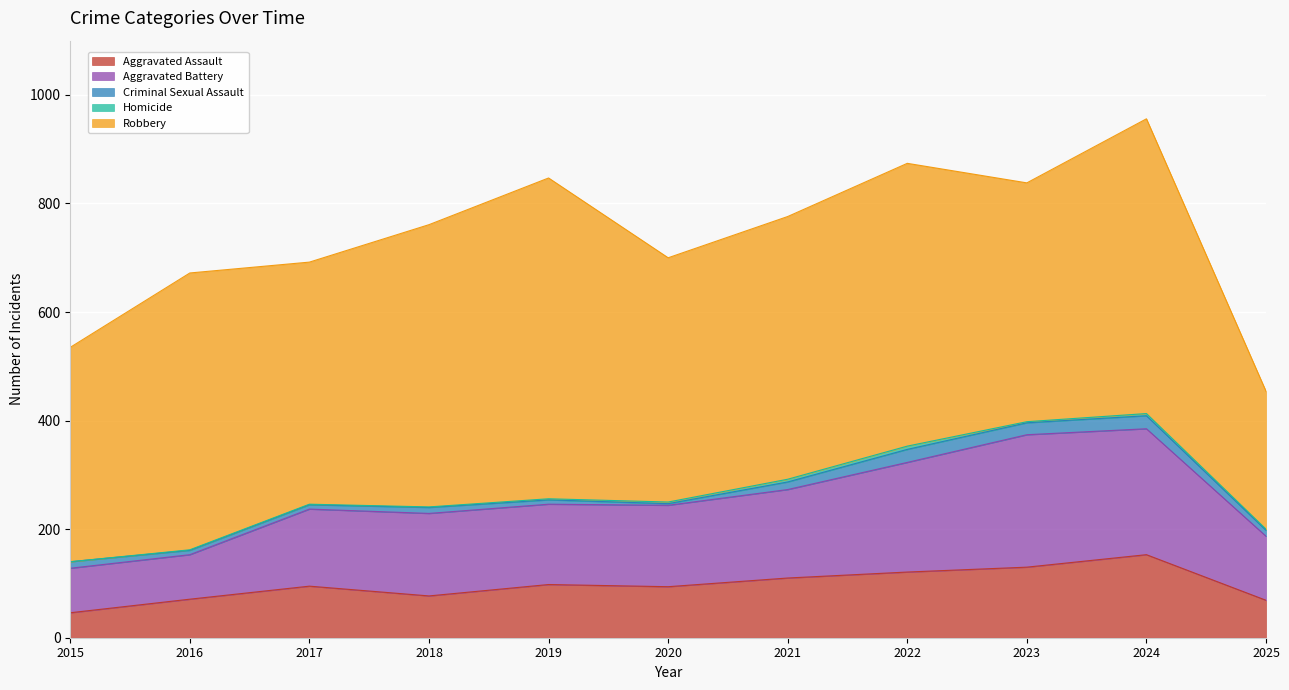

Rank the series at 2021 from highest to lowest value.

Robbery, Aggravated Battery, Aggravated Assault, Criminal Sexual Assault, Homicide